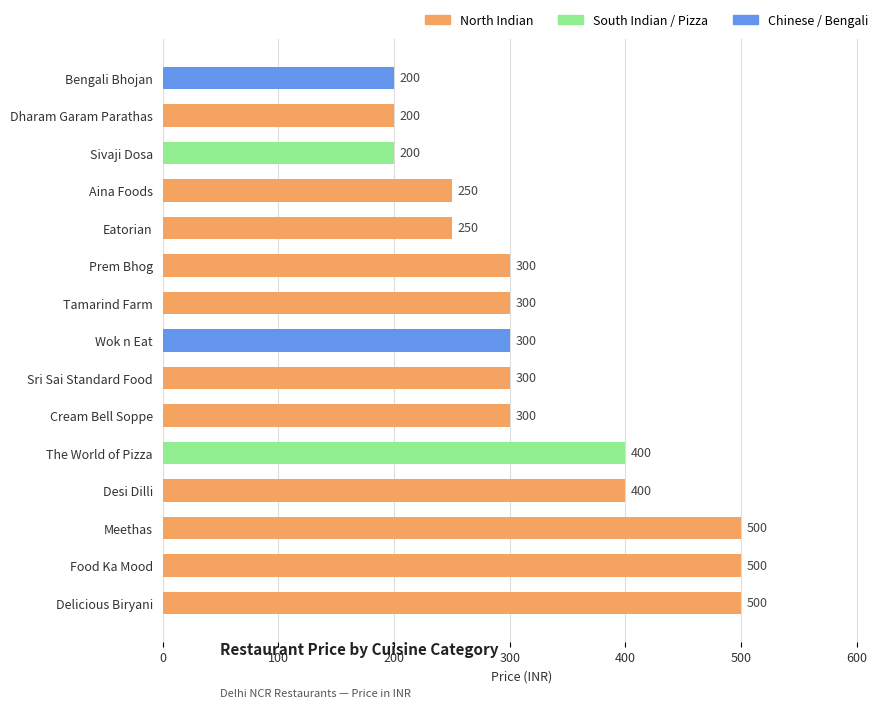

What is the smallest value displayed?

200